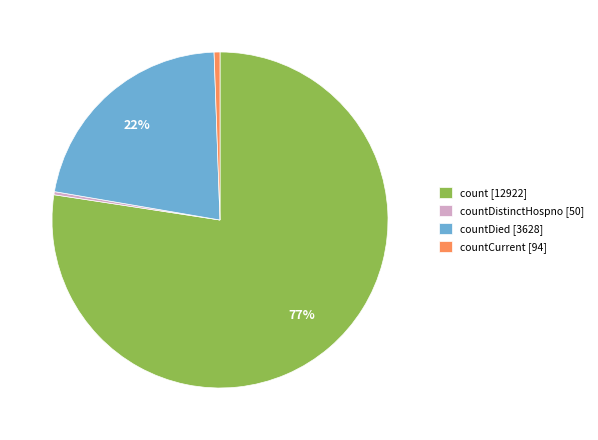

How many segments does this pie chart have?

4